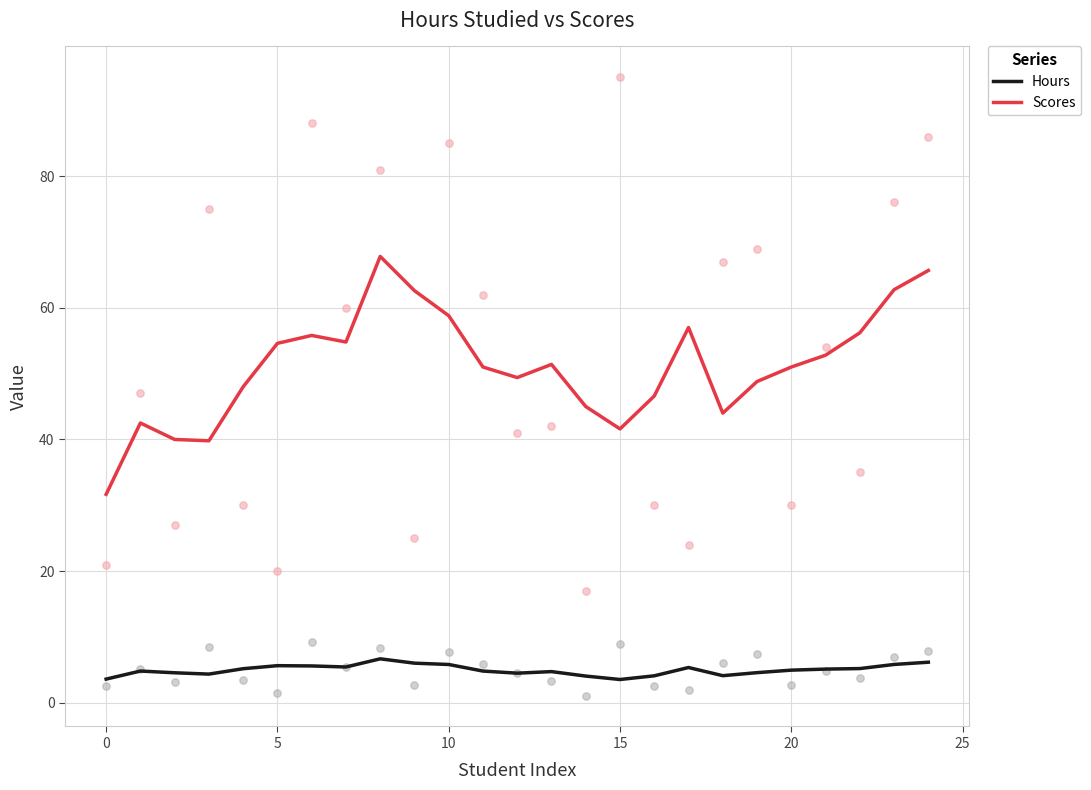

Which series has the largest total across all categories?

Scores